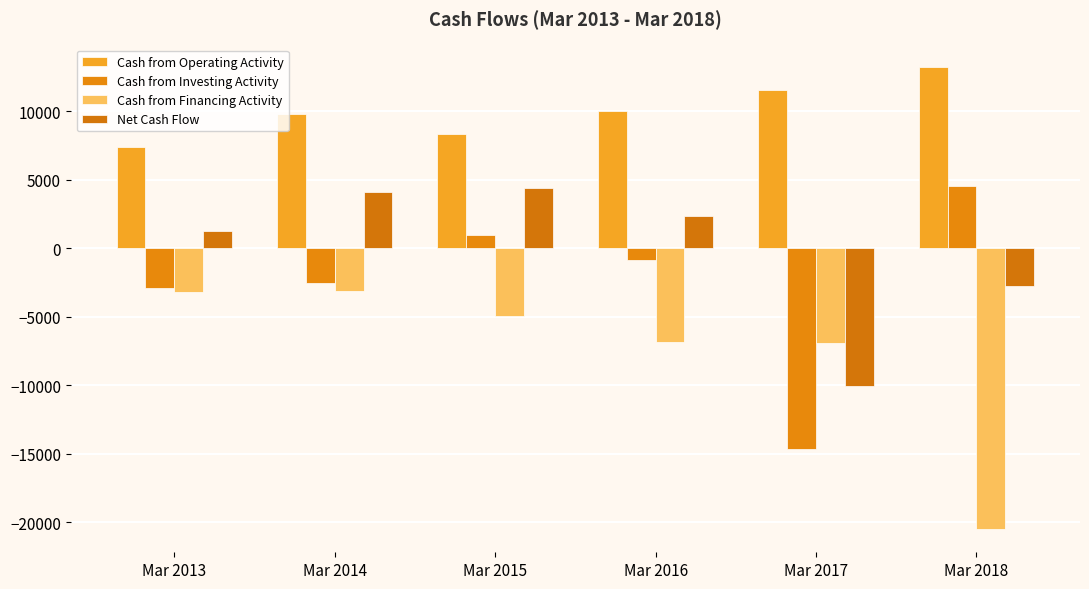

What is the sum of the Net Cash Flow values at Mar 2016 and Mar 2015?

6747